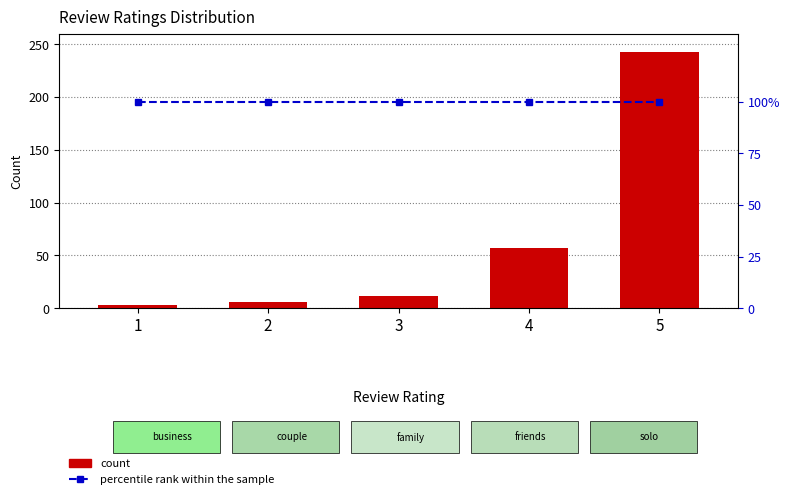

How many values in the count series are below 12?

2